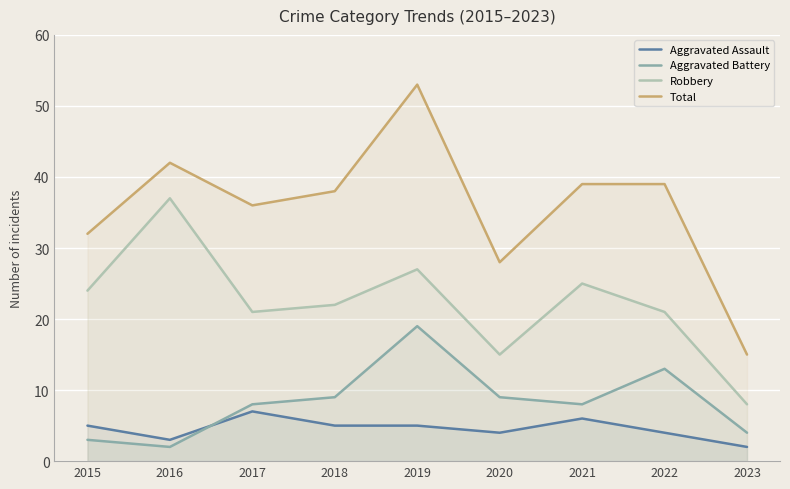

True or false: Robbery and Total intersect in this chart.

False